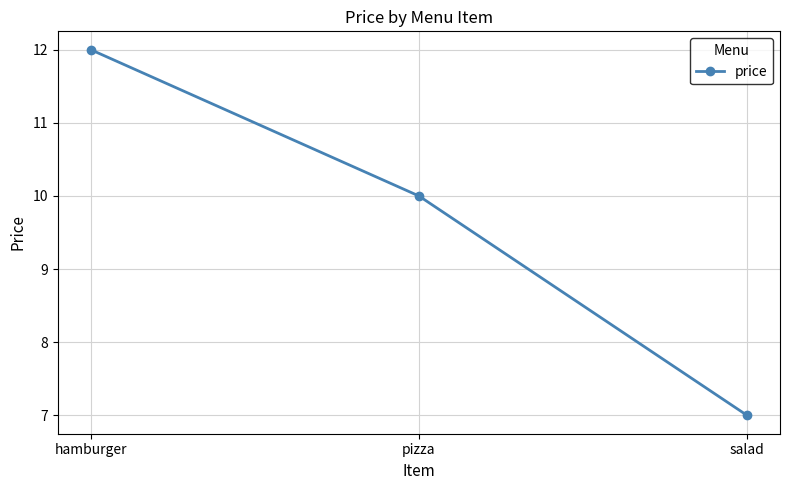

Rank the categories by value from lowest to highest.

salad, pizza, hamburger